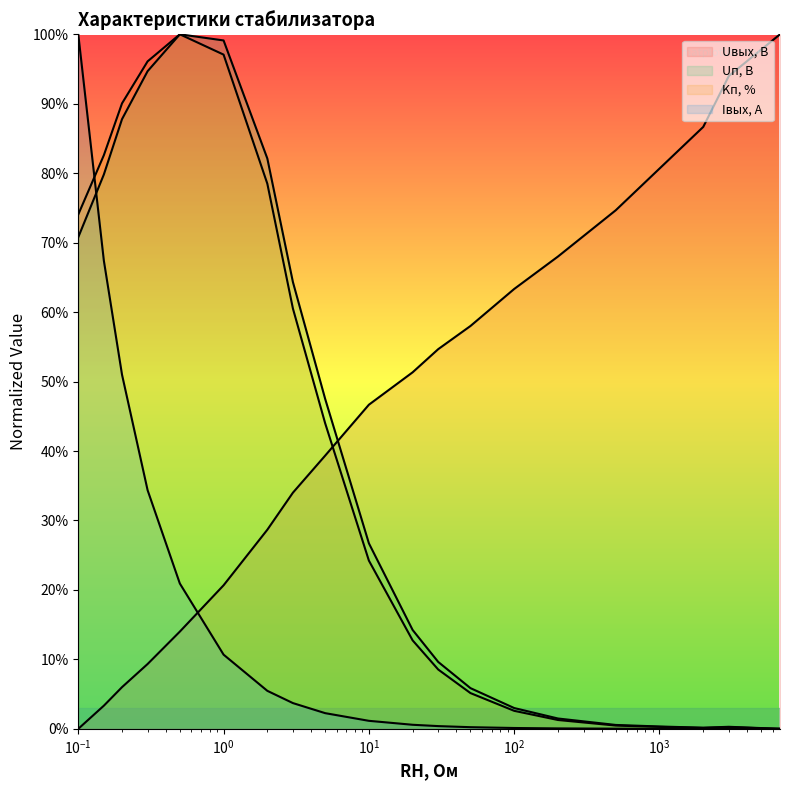

What position from the right is 6750?

20